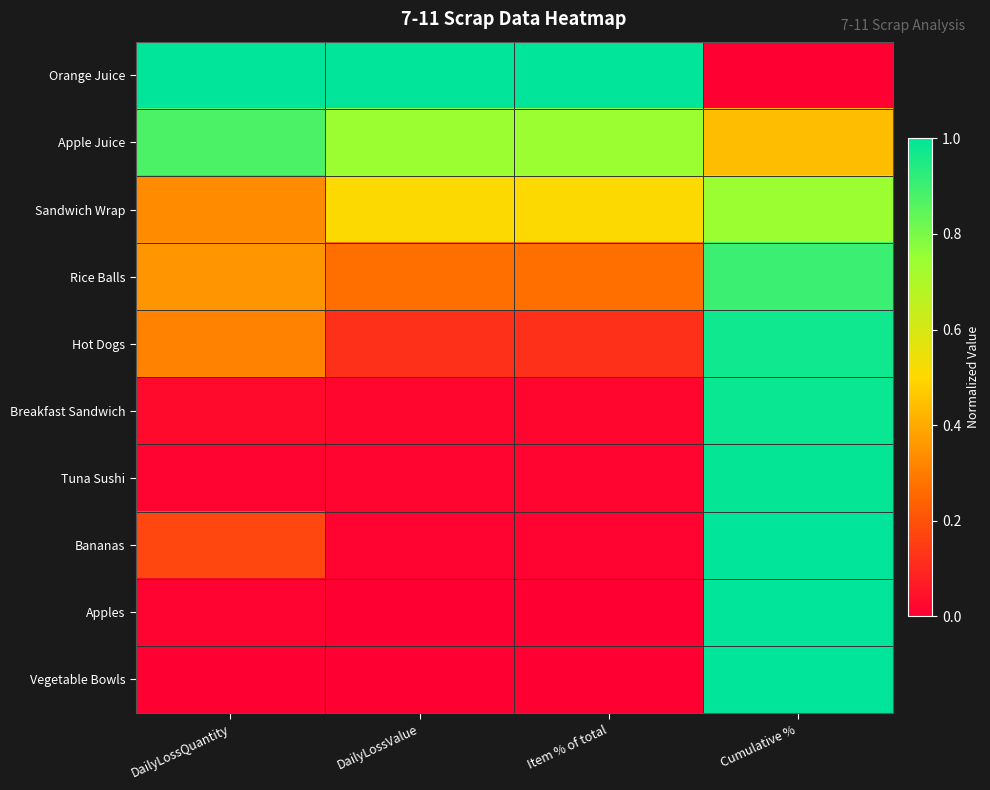

What is the total value across all series at Cumulative %?

8.0